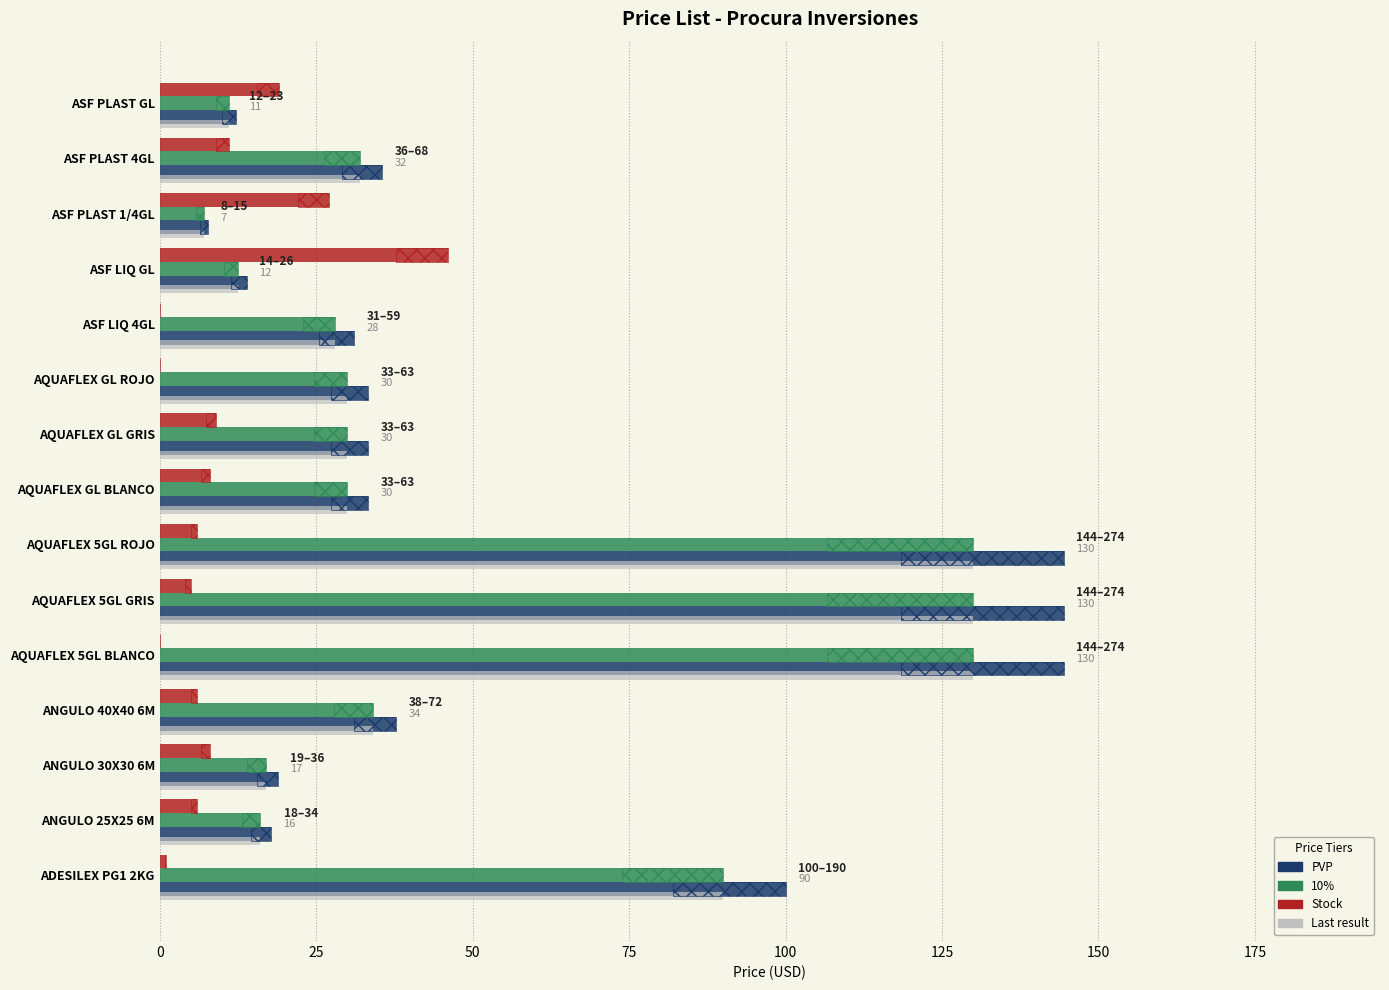

What is the average value of the Stock series?

10.1